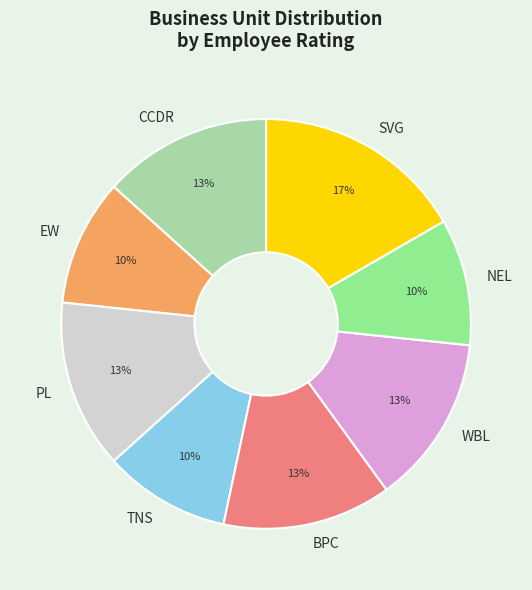

Is it true that CCDR is 13% of the pie?

True